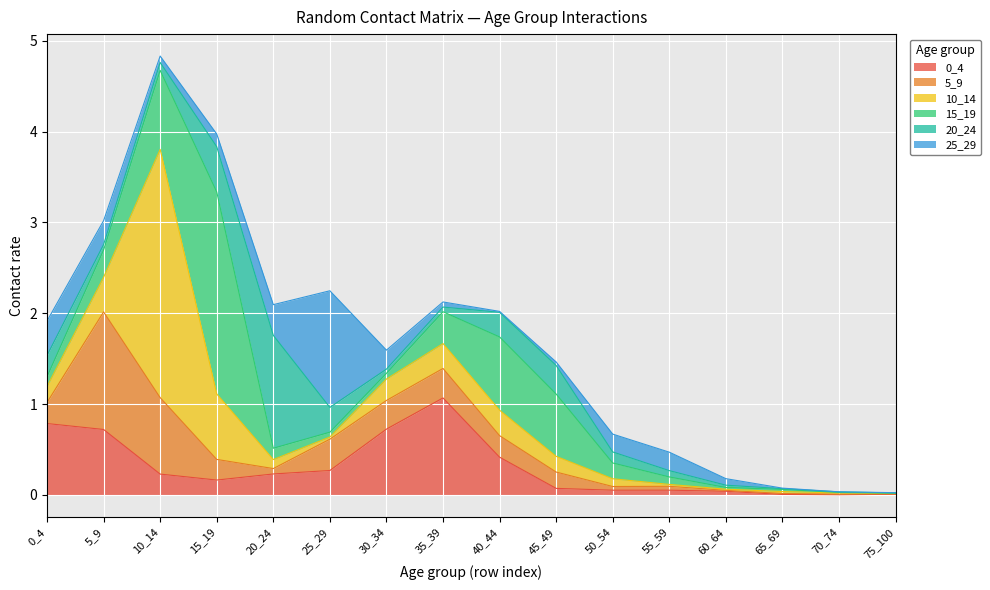

True or false: 25_29 has a value of 0.3 at 20_24.

True